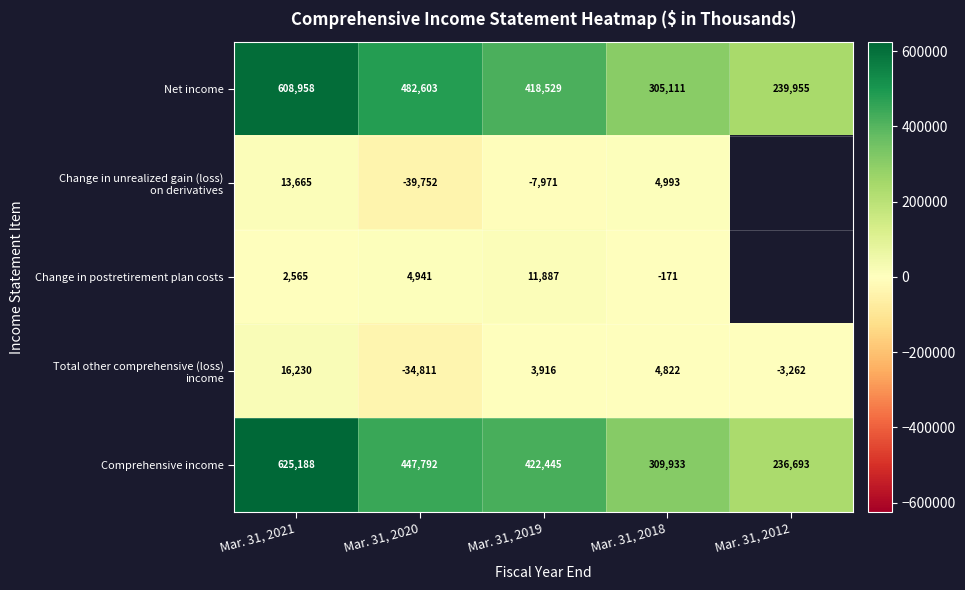

Which category has the highest value in the Net income series?

Mar. 31, 2021